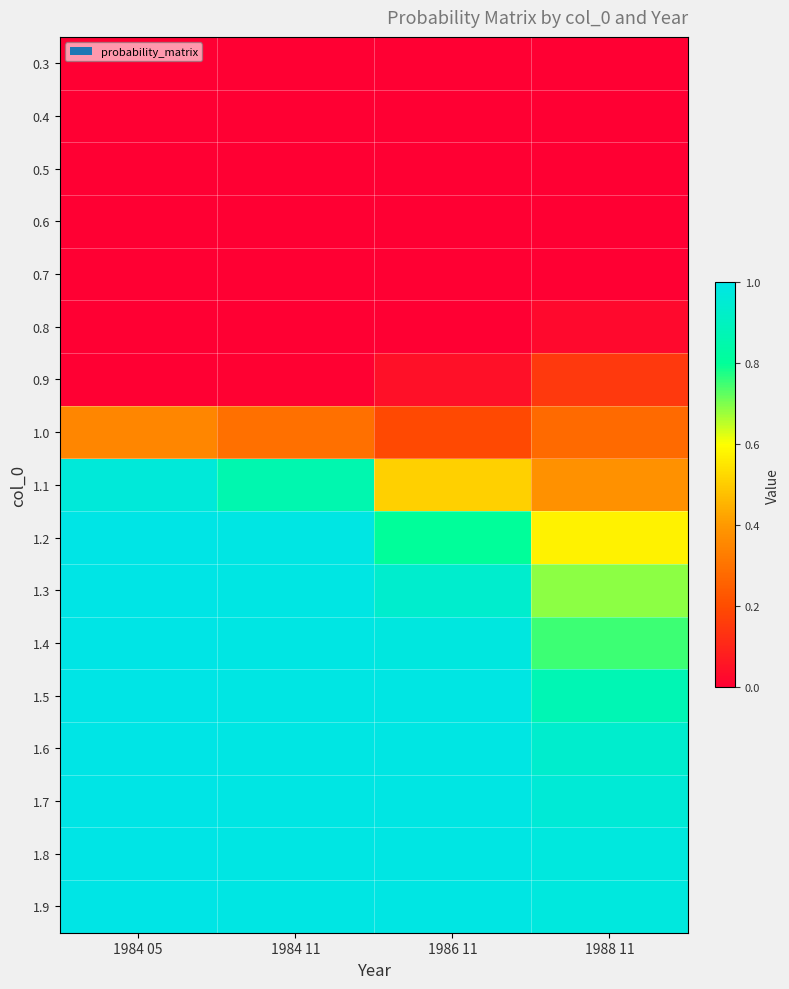

Which series has the largest total across all categories?

1.9